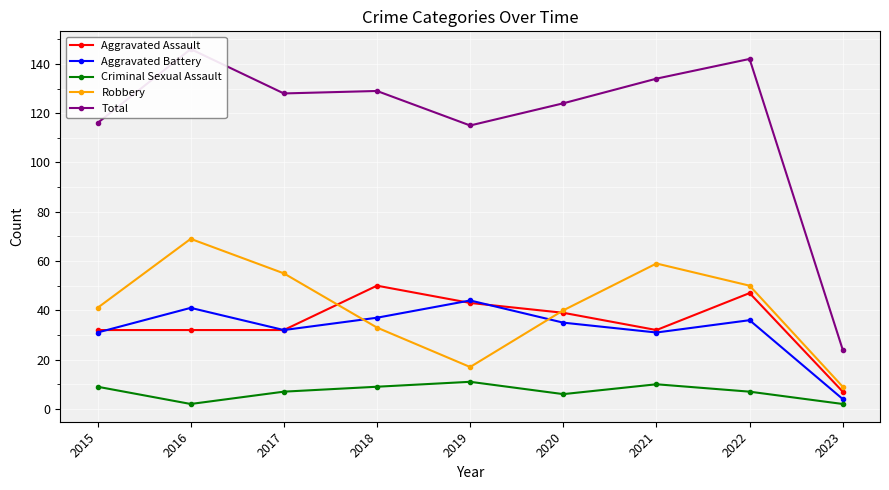

What is the total value across all series at 2022?

282